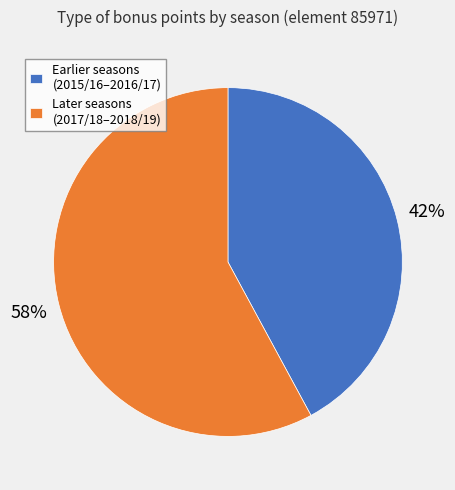

How many segments does this pie chart have?

2